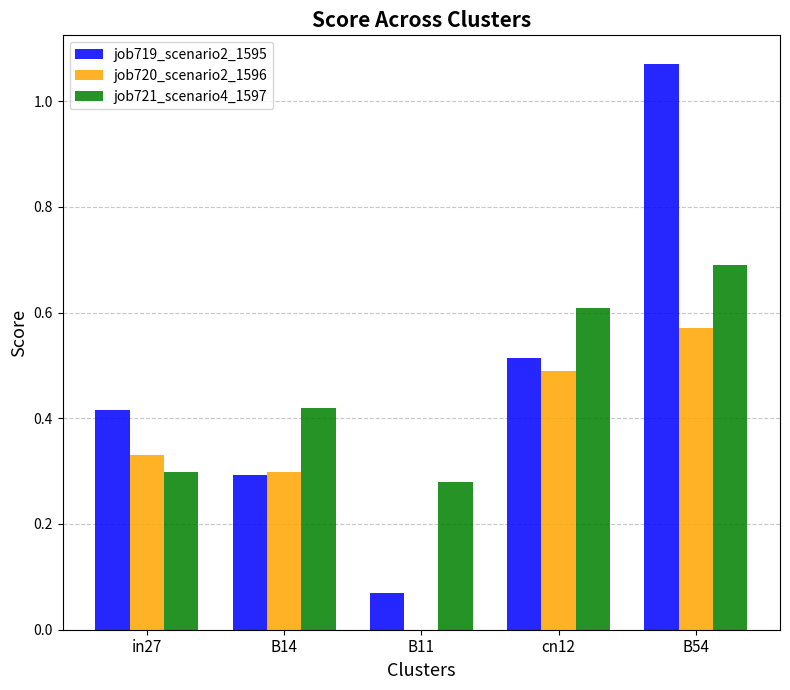

What is the sum of all job720_scenario2_1596 values?

1.7